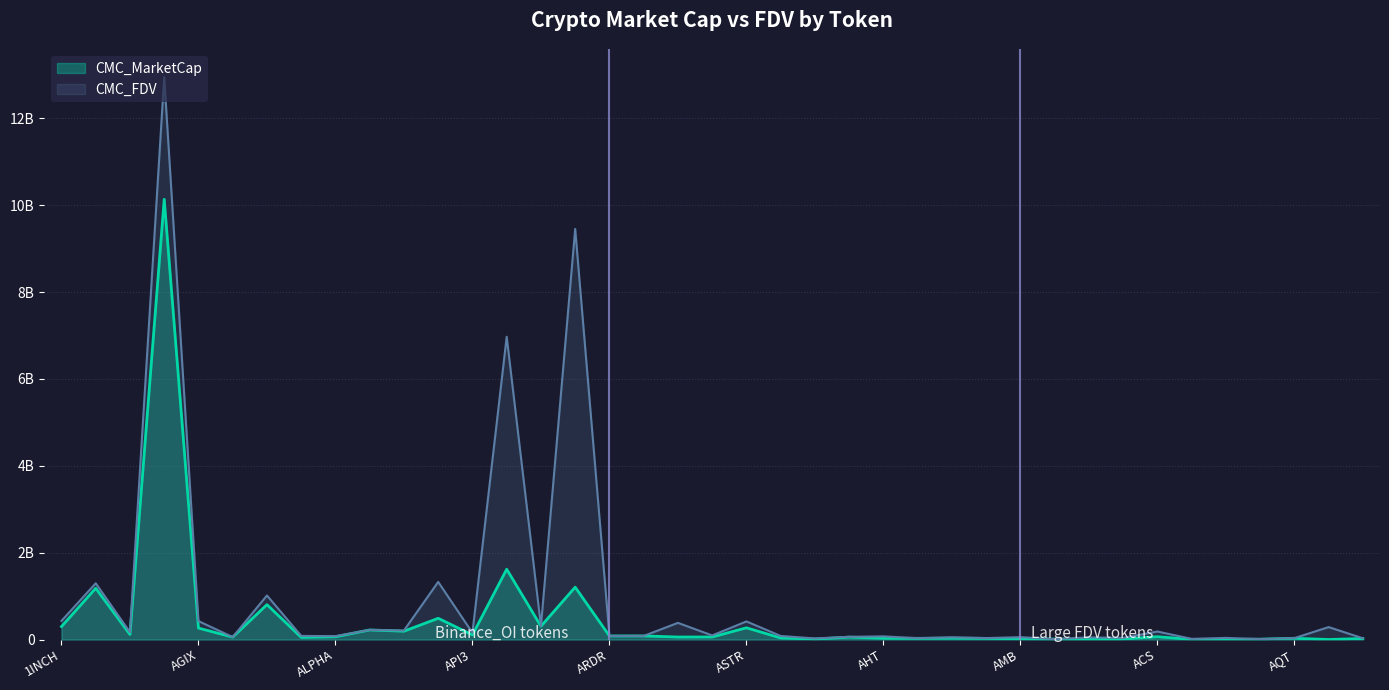

What is the difference between the maximum and minimum values in the CMC_MarketCap series?

10.1